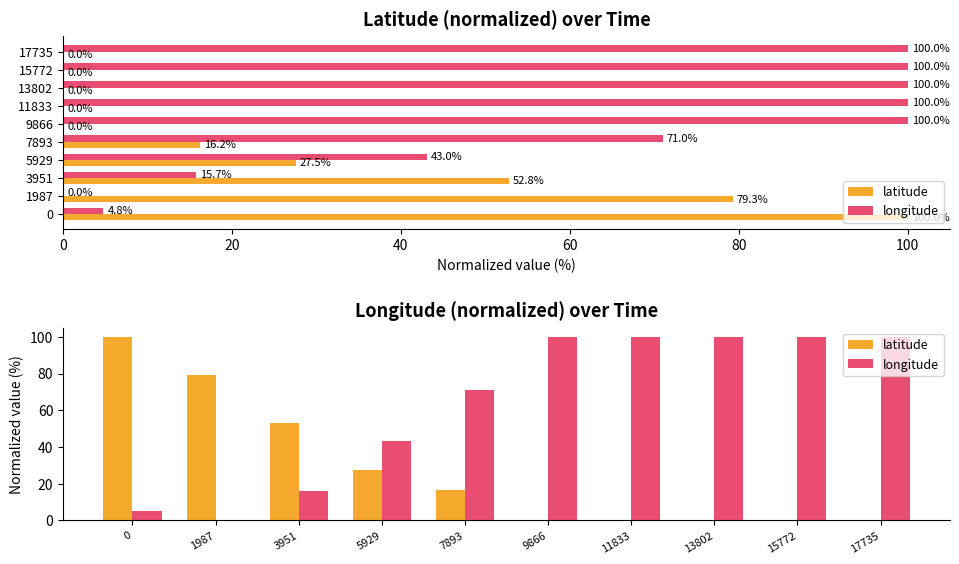

What is the difference between the maximum and minimum values in the longitude series?

100.0